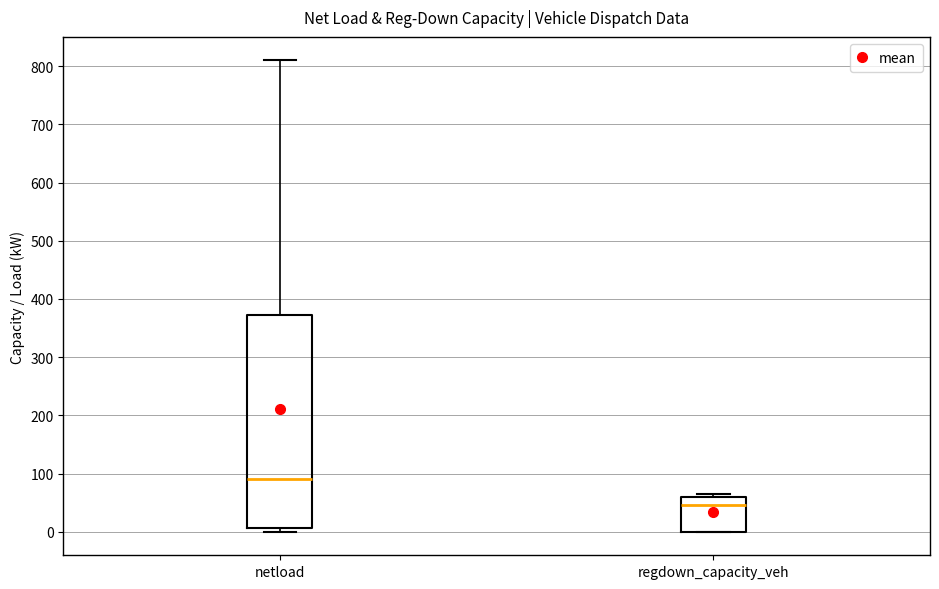

Reading left to right, transcribe this box plot: for each box, give where its median line is, the range the box spans, and where its two whiskers end, as read against the y-axis. The values are not printed on the chart, so give them approximately, as read against the axis.

netload: median 90, box 10 to 370, whiskers 0 to 810
regdown_capacity_veh: median 50, box 0 to 60, whiskers 0 to 70